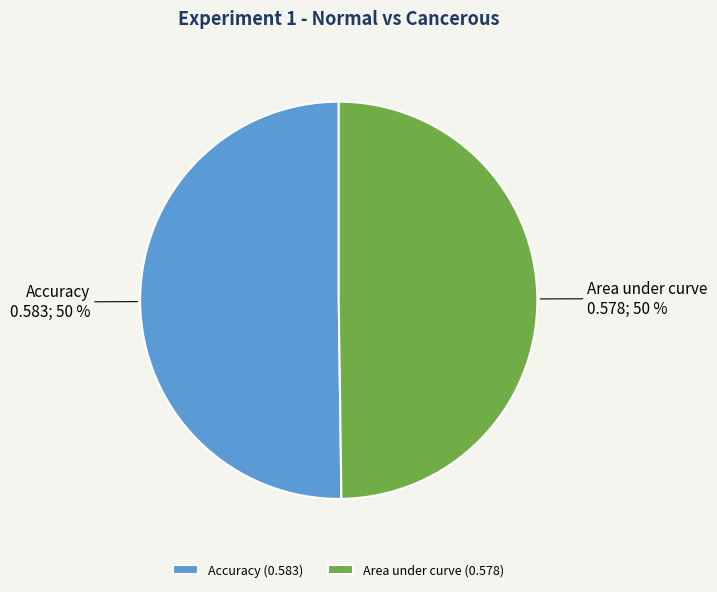

To the nearest percent, what percentage of the pie is Accuracy?

50%